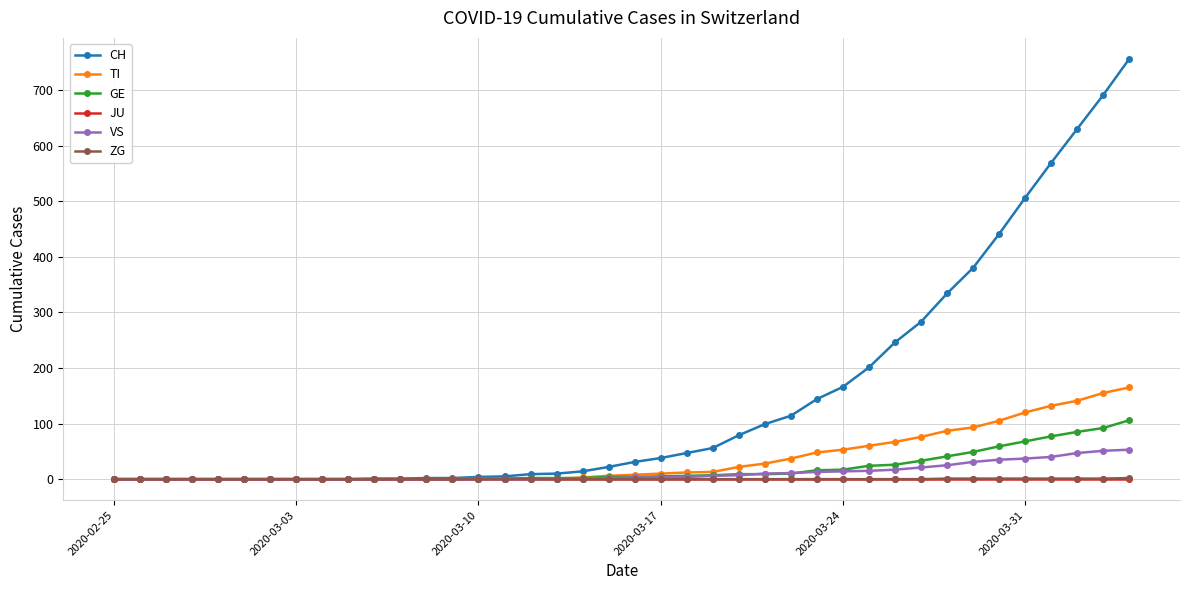

At how many categories does at least one series exceed 360?

7